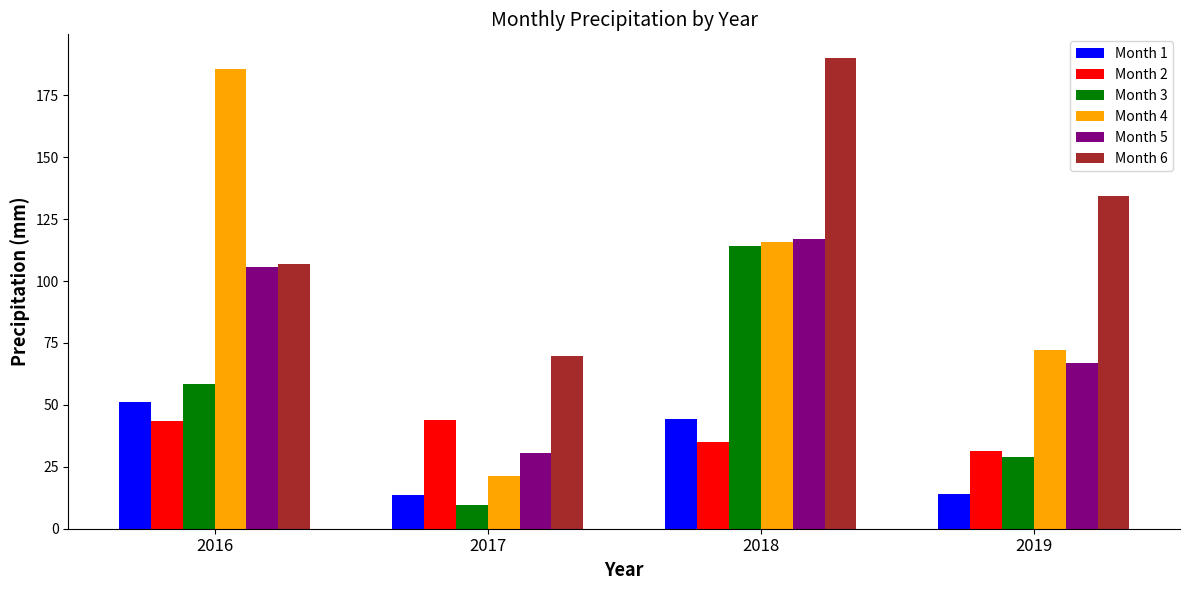

List the labels in order of Month 4 value, largest first.

2016, 2018, 2019, 2017